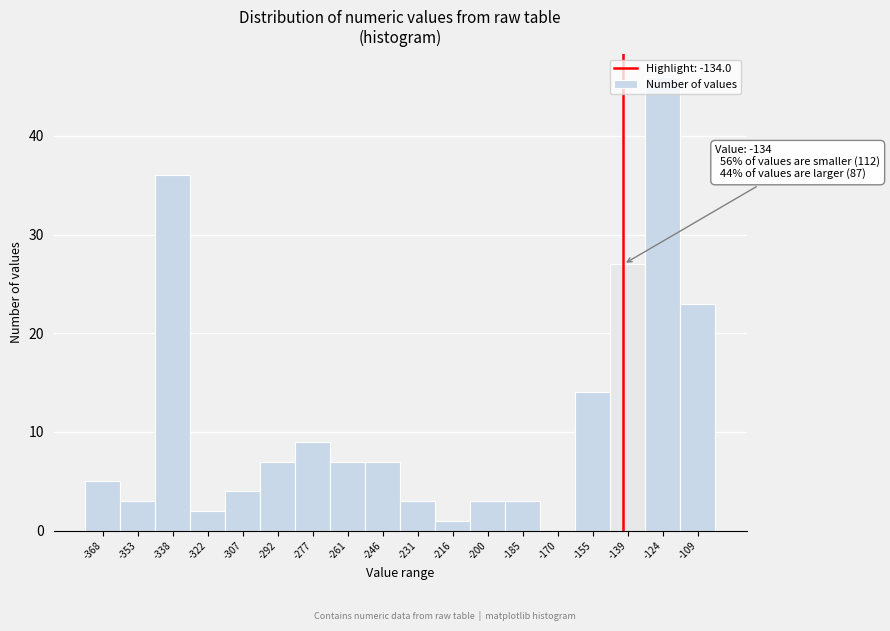

What is the approximate value at -307?

4